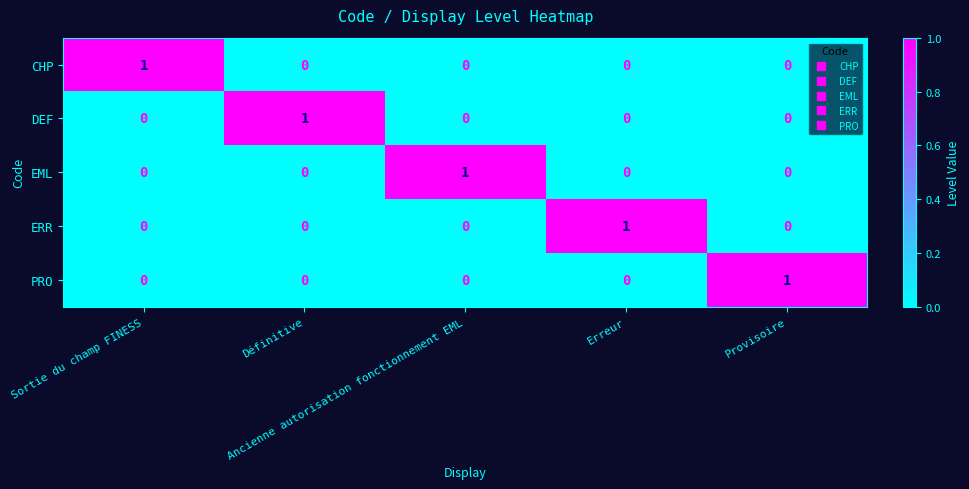

What is the total value across all series at Erreur?

1